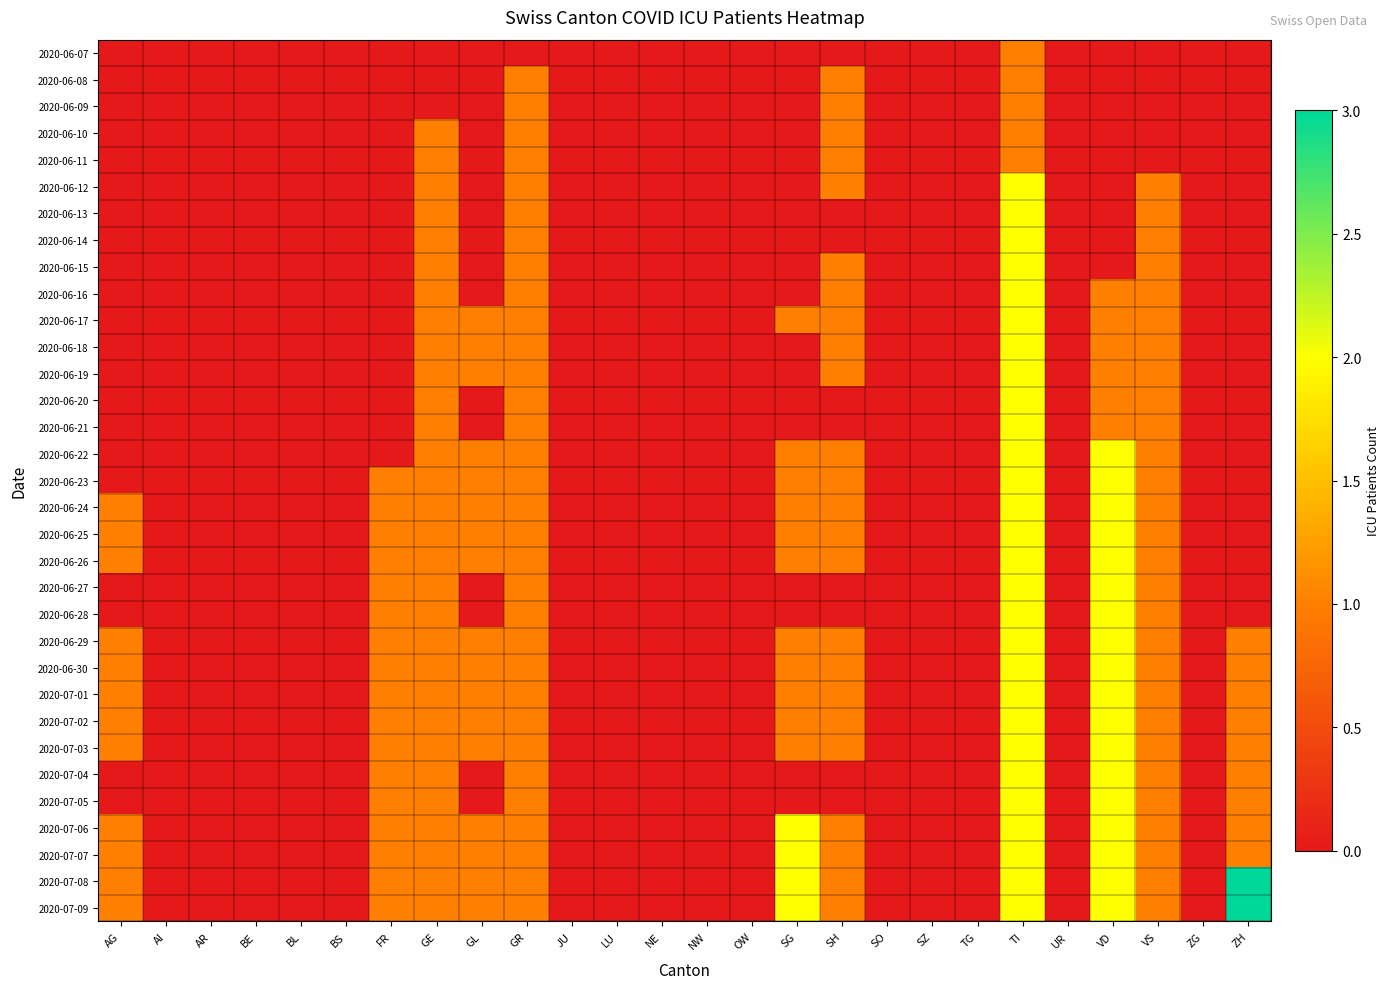

At AR, list the series in order from largest to smallest.

2020-06-07, 2020-06-08, 2020-06-09, 2020-06-10, 2020-06-11, 2020-06-12, 2020-06-13, 2020-06-14, 2020-06-15, 2020-06-16, 2020-06-17, 2020-06-18, 2020-06-19, 2020-06-20, 2020-06-21, 2020-06-22, 2020-06-23, 2020-06-24, 2020-06-25, 2020-06-26, 2020-06-27, 2020-06-28, 2020-06-29, 2020-06-30, 2020-07-01, 2020-07-02, 2020-07-03, 2020-07-04, 2020-07-05, 2020-07-06, 2020-07-07, 2020-07-08, 2020-07-09